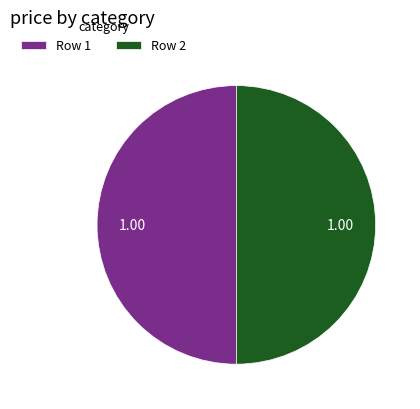

Approximately how many times larger is the value at Row 1 compared to Row 2?

1.0